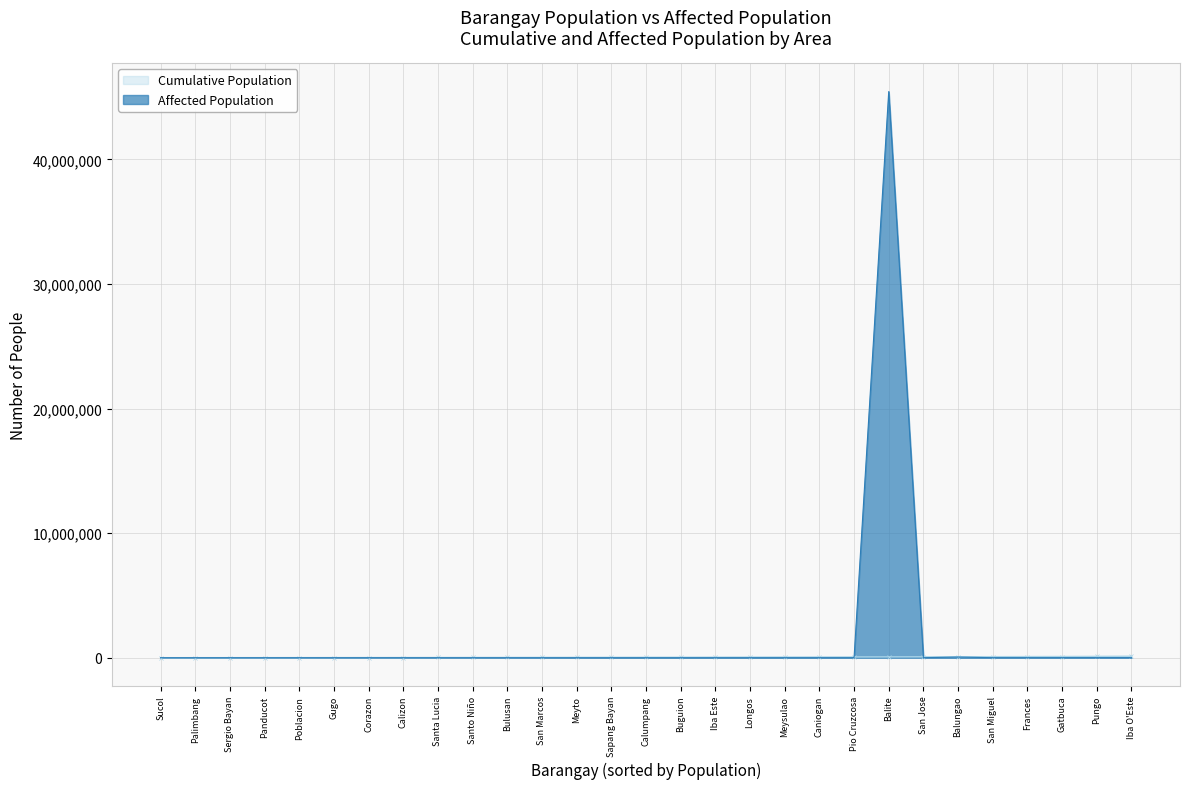

What are all the series names shown in the legend?

Cumulative Population, Affected Population